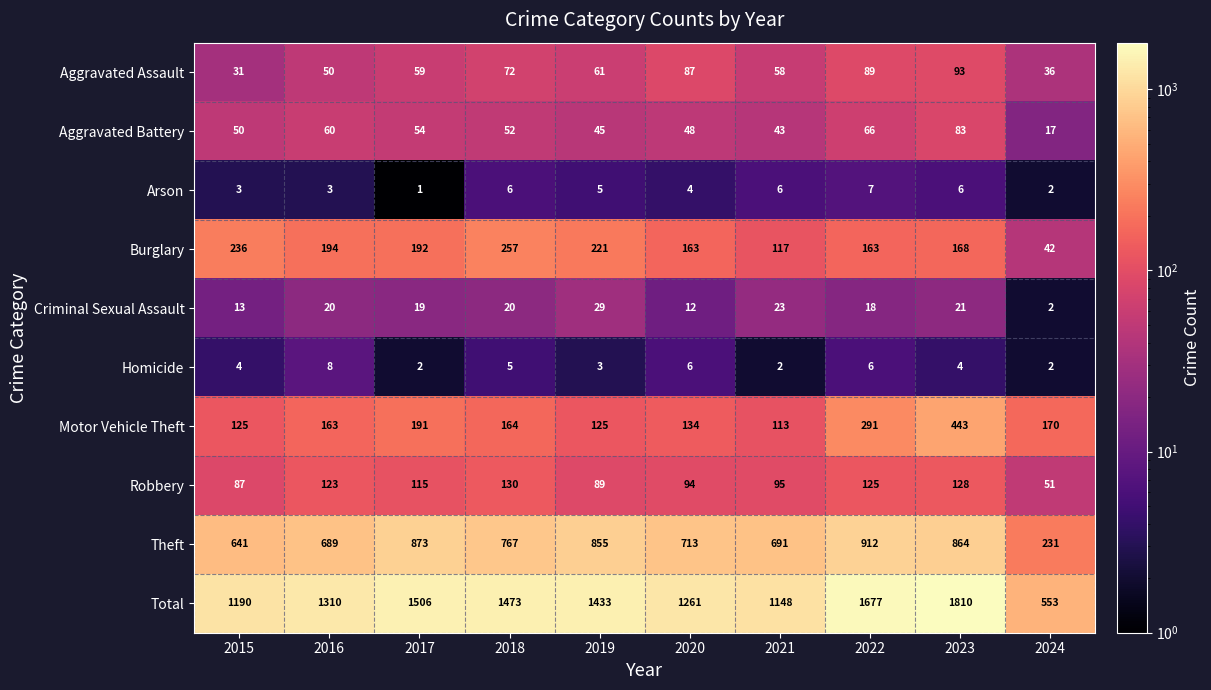

True or false: Burglary has a value of 117 at 2021.

True